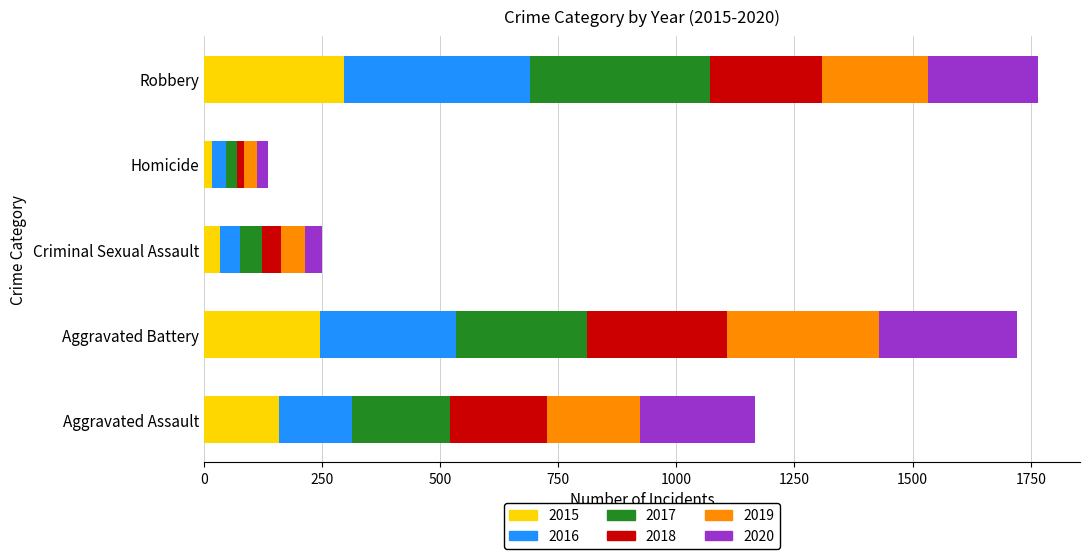

True or false: 2015 has a value of 160 at Aggravated Assault.

True